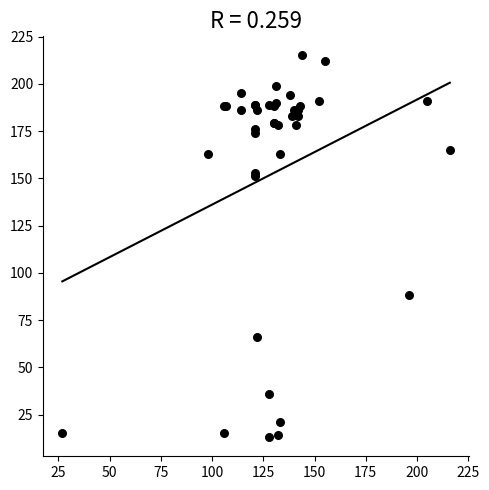

What Y value in the scatter plot is closest to 114?

88